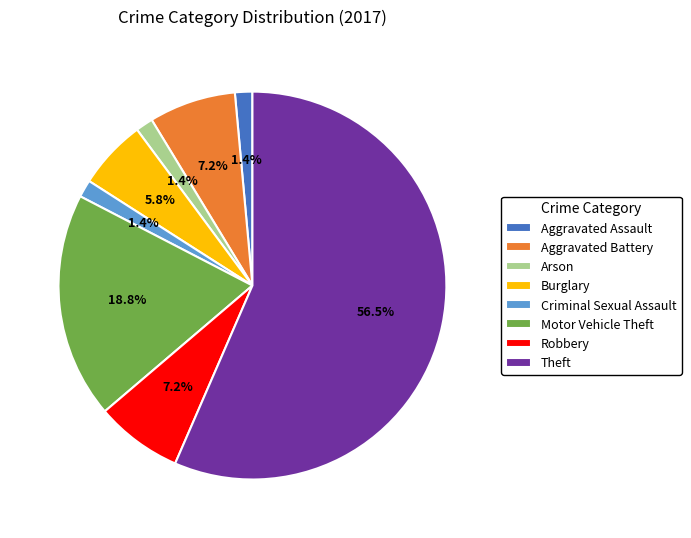

Which category has the biggest portion of the pie?

Theft